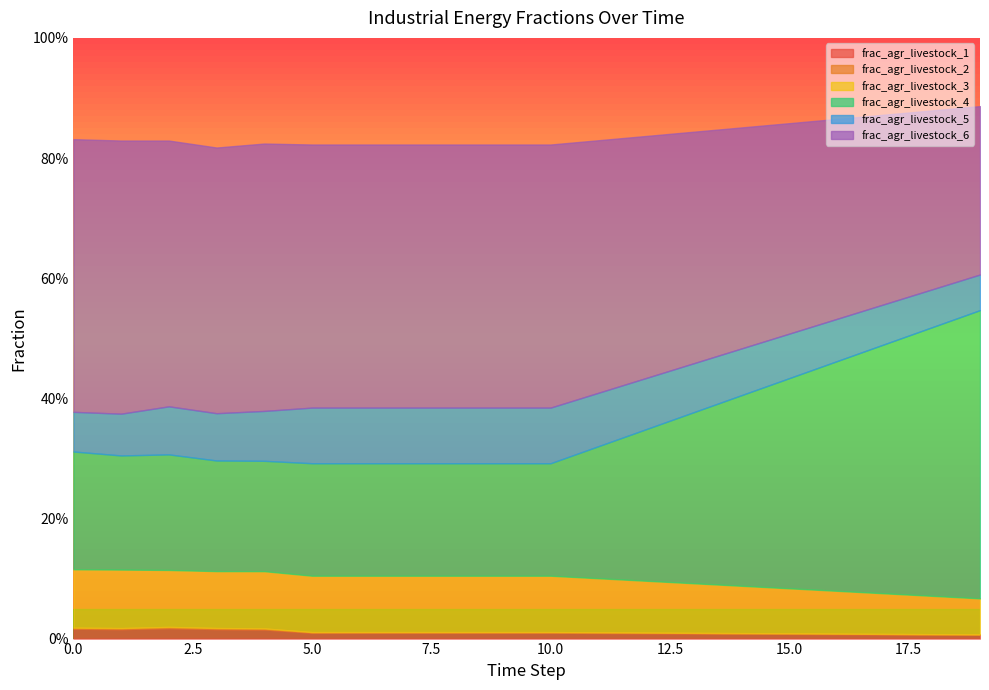

How many lines are shown in the chart?

6